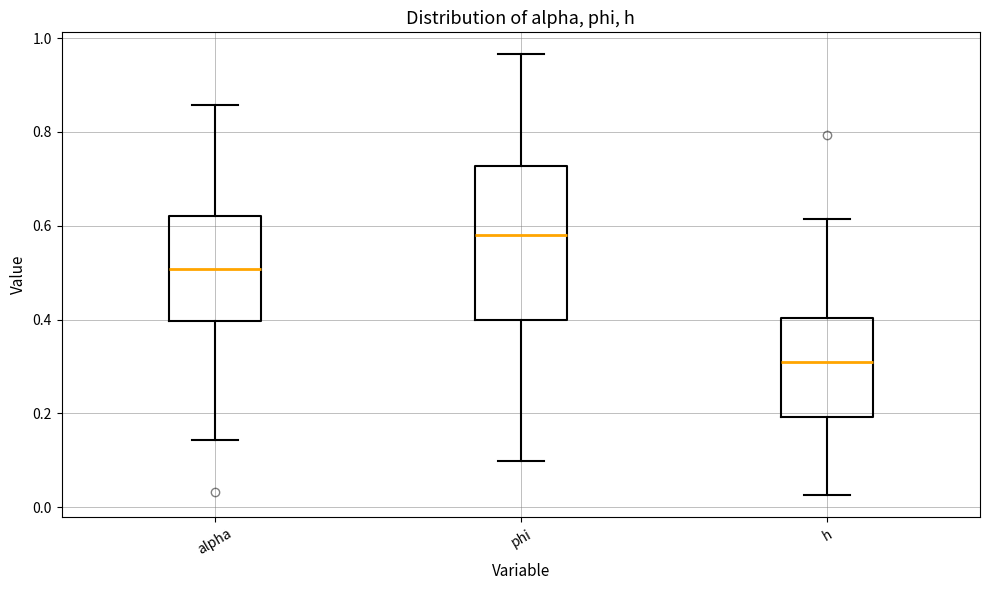

Where does the upper whisker of the box for phi end on the y-axis? The values are not printed on the chart, so give them approximately, as read against the axis.

0.96